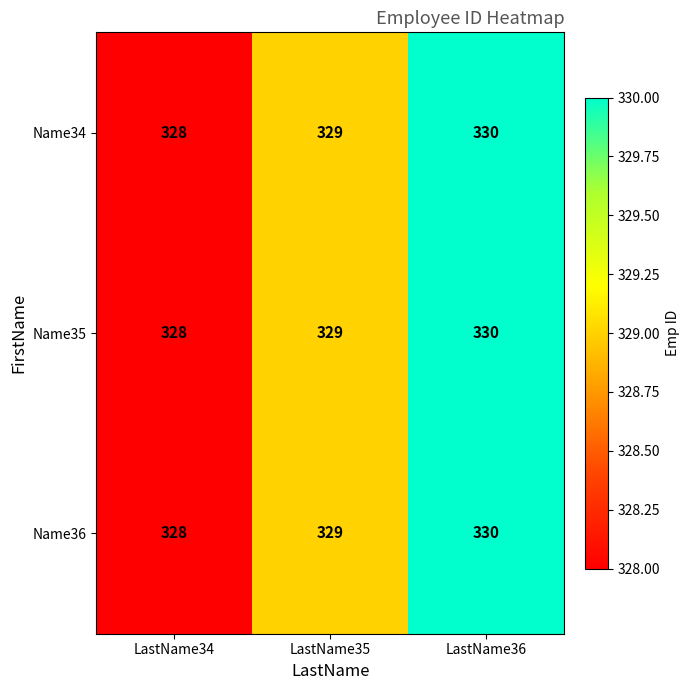

Is the value of Name35 at LastName35 greater than the value of Name34 at LastName36?

No